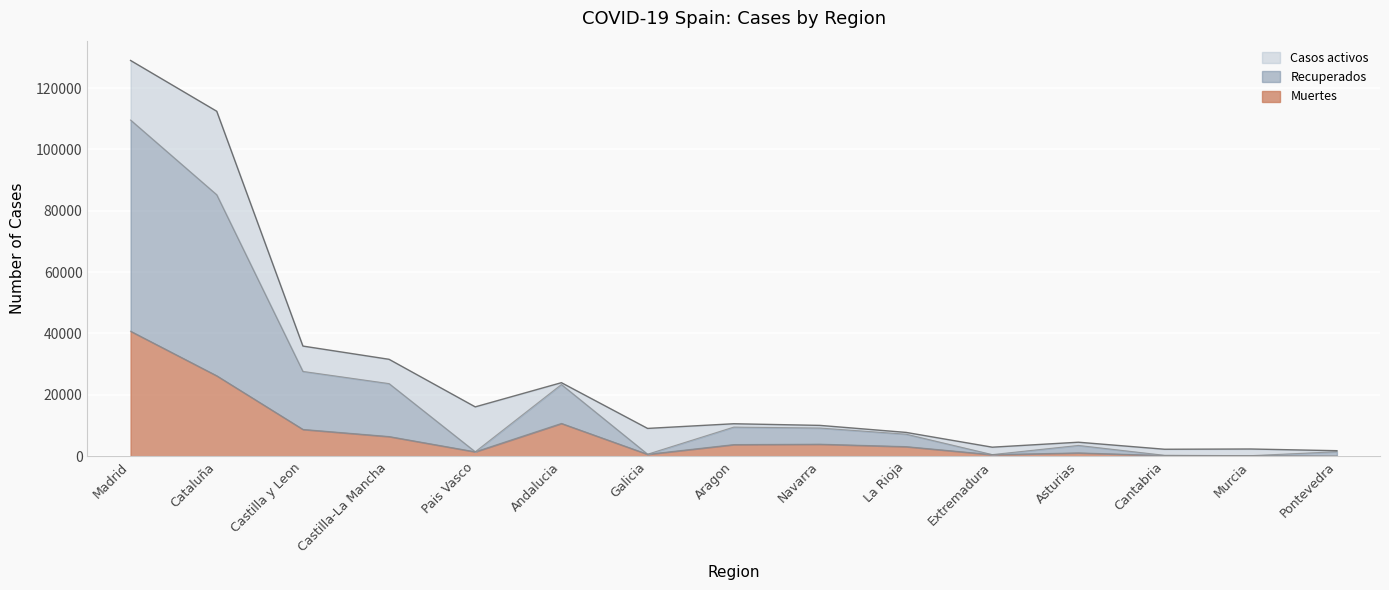

What is the total value across all series at Castilla y Leon?

36339